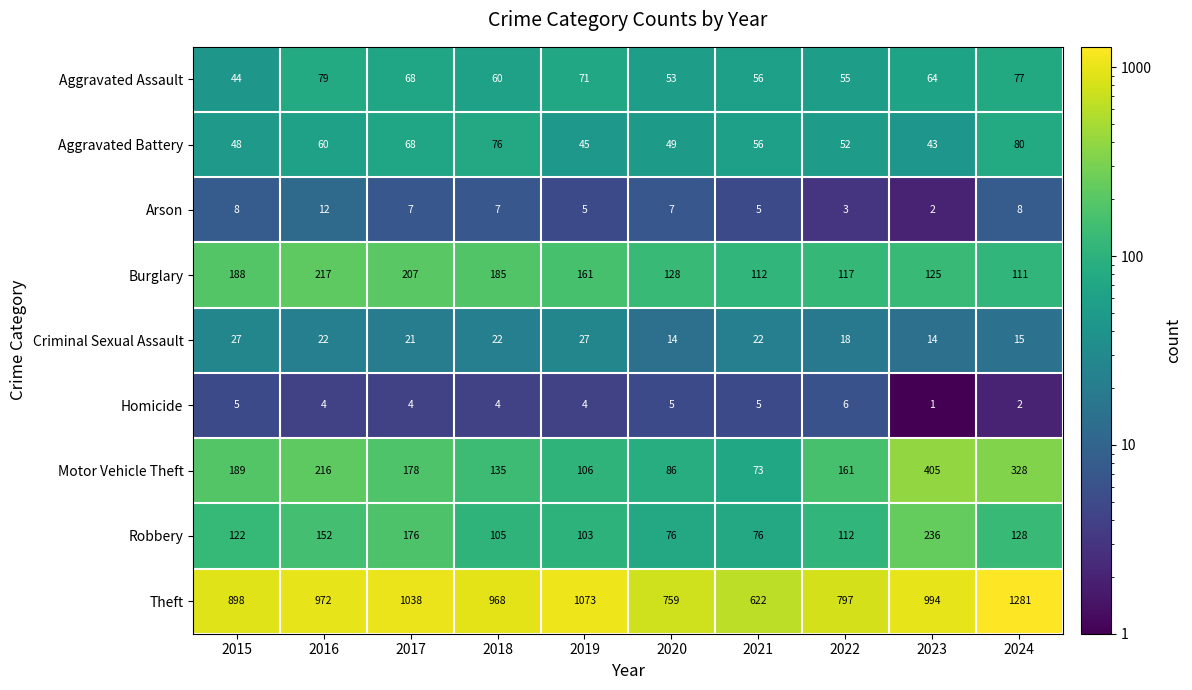

What is the average value of the Theft series?

940